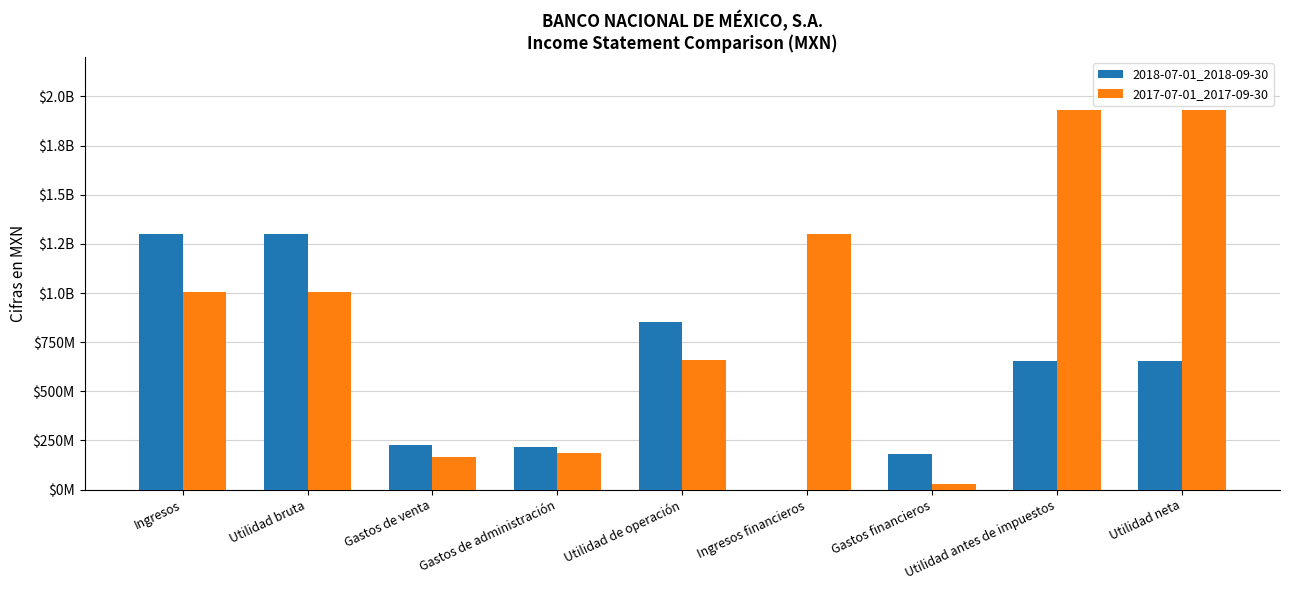

At which label is 2018-07-01_2018-09-30 closest to 649294500?

Utilidad antes de impuestos